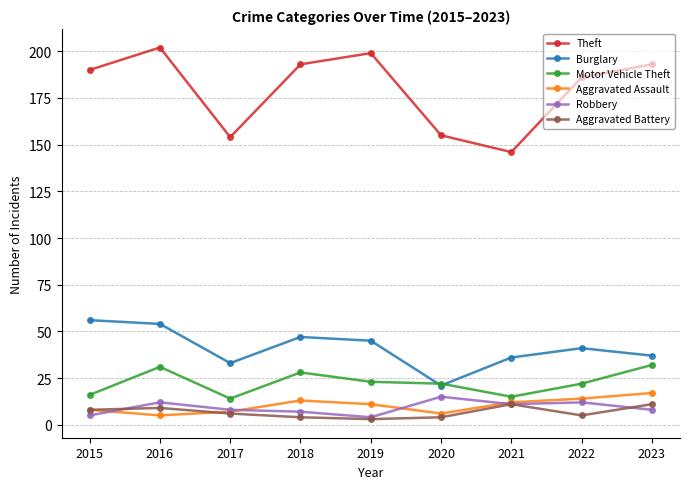

How many data points does each series have?

9